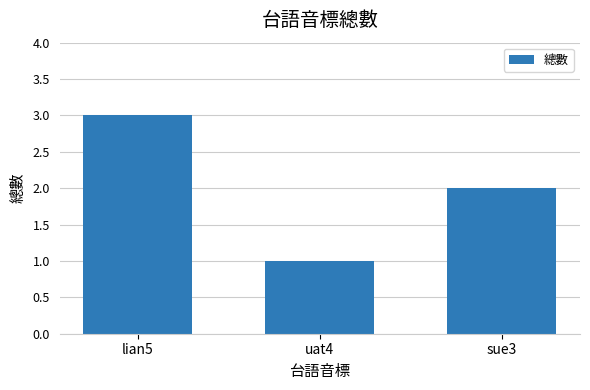

What is the minimum value shown in the chart?

1